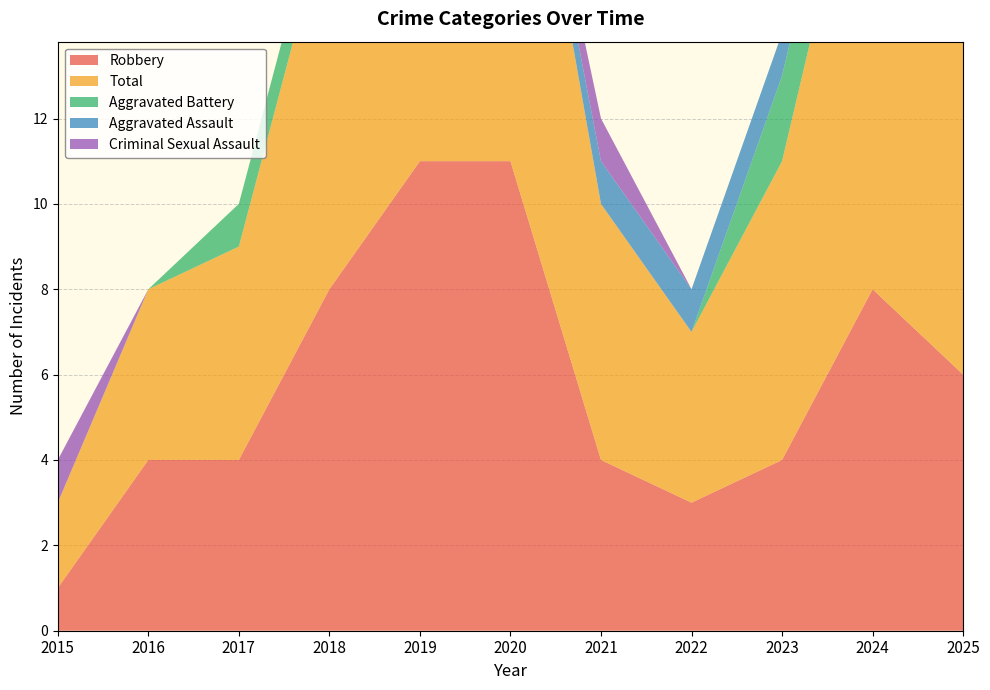

Reading left to right, transcribe all the data shown in this chart.

Robbery: 2015=1	2016=4	2017=4	2018=8	2019=11	2020=11	2021=4	2022=3	2023=4	2024=8	2025=6
Total: 2015=2	2016=4	2017=5	2018=9	2019=11	2020=11	2021=6	2022=4	2023=7	2024=12	2025=10
Aggravated Battery: 2015=0	2016=0	2017=1	2018=1	2019=0	2020=0	2021=0	2022=0	2023=2	2024=2	2025=4
Aggravated Assault: 2015=0	2016=0	2017=0	2018=0	2019=0	2020=0	2021=1	2022=1	2023=1	2024=0	2025=0
Criminal Sexual Assault: 2015=1	2016=0	2017=0	2018=0	2019=0	2020=0	2021=1	2022=0	2023=0	2024=2	2025=0